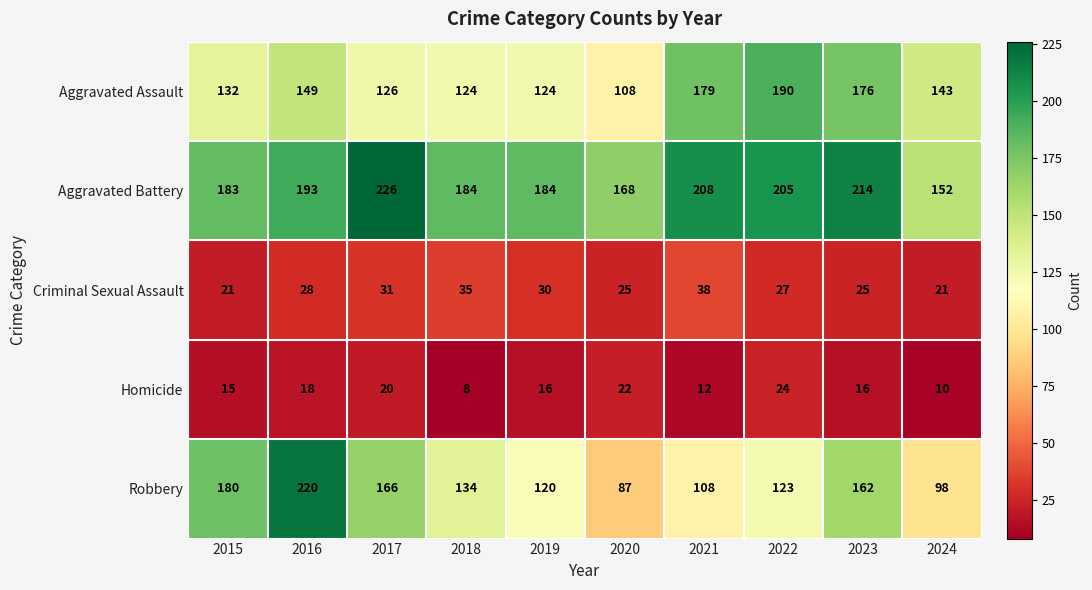

How many distinct data groups are displayed?

5